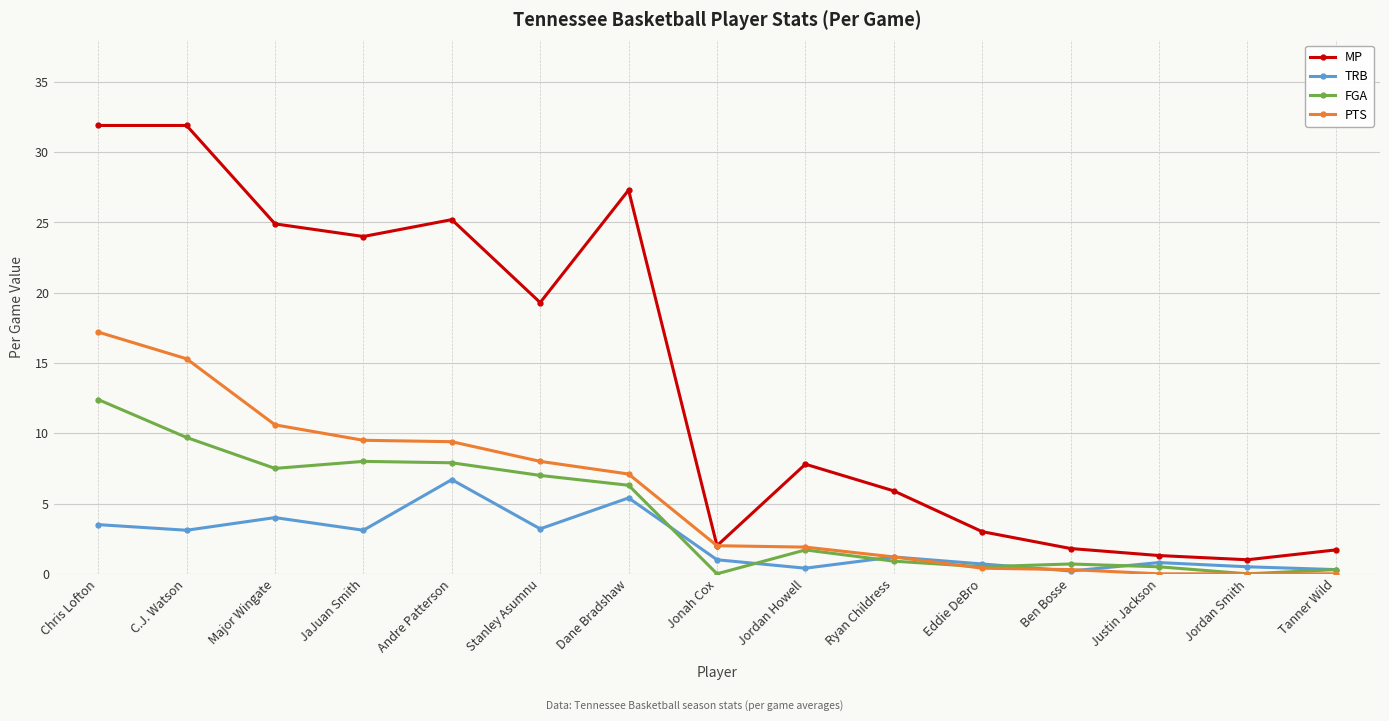

What is the difference between the highest and lowest values at Stanley Asumnu?

16.1